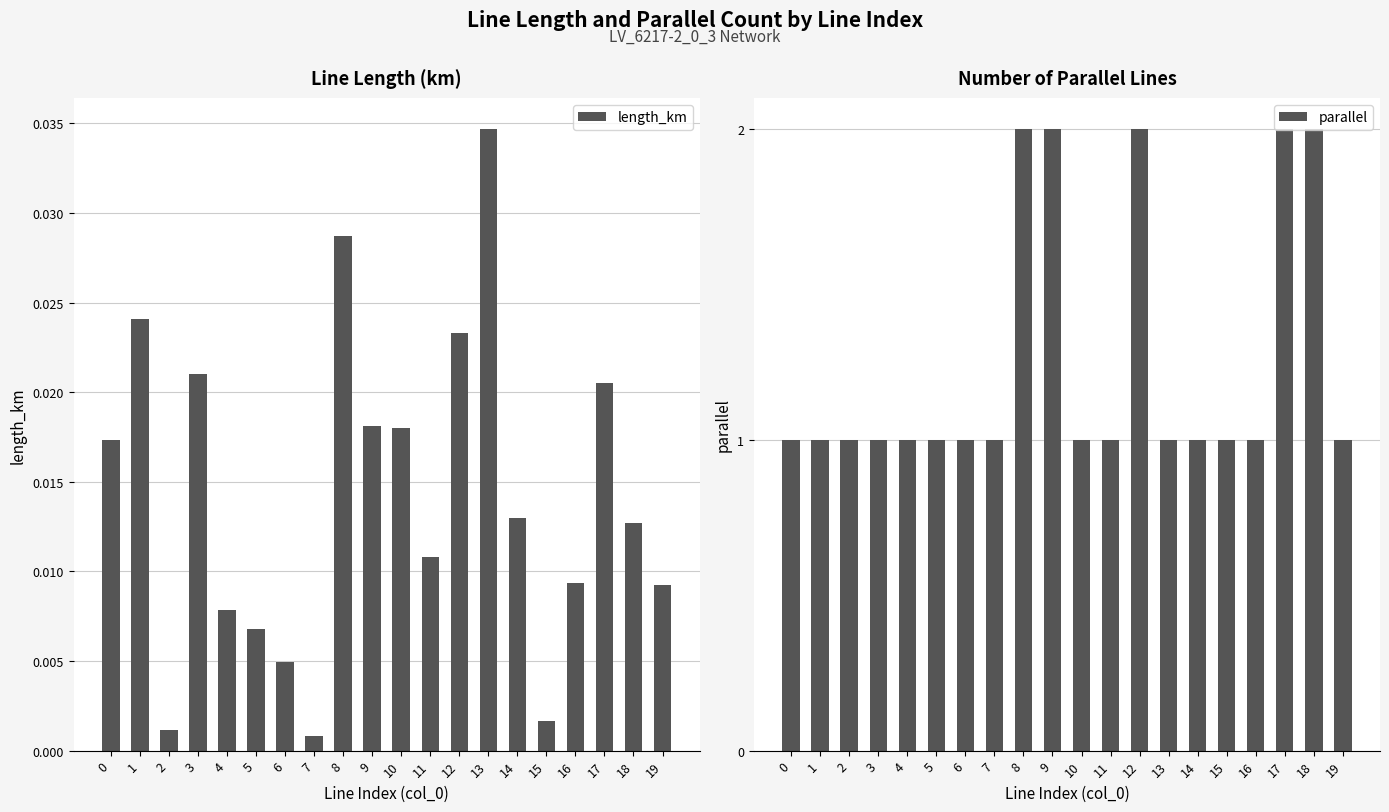

What are all the series names shown in the legend?

length_km, parallel